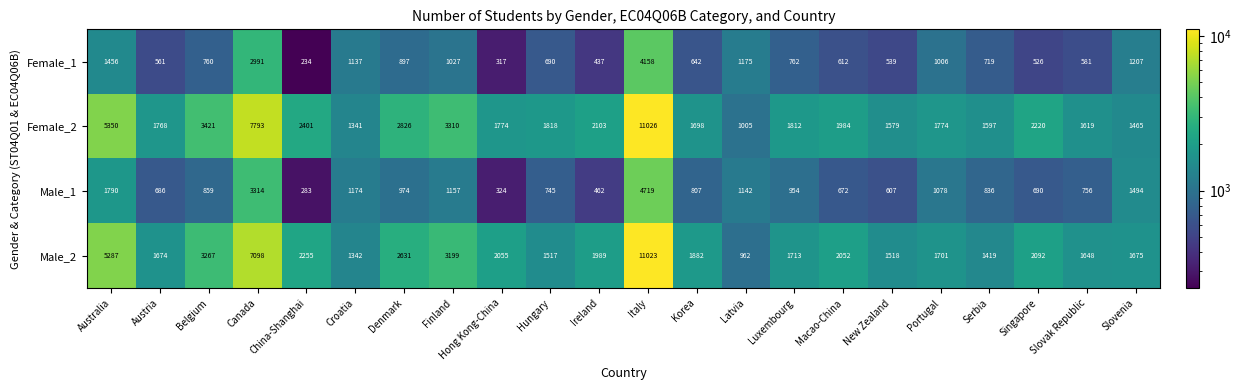

True or false: Male_2 has a value of 1517 at Hungary.

True